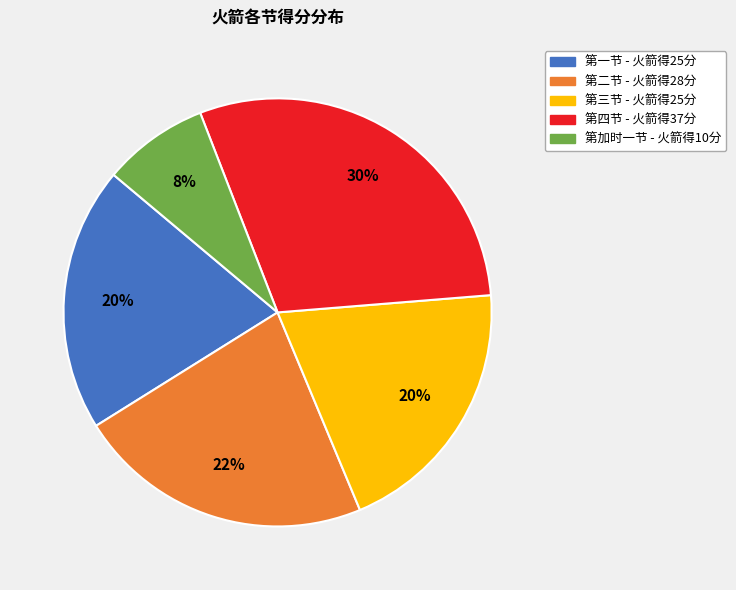

Which slice is the smallest?

第加时一节 - 火箭得10分